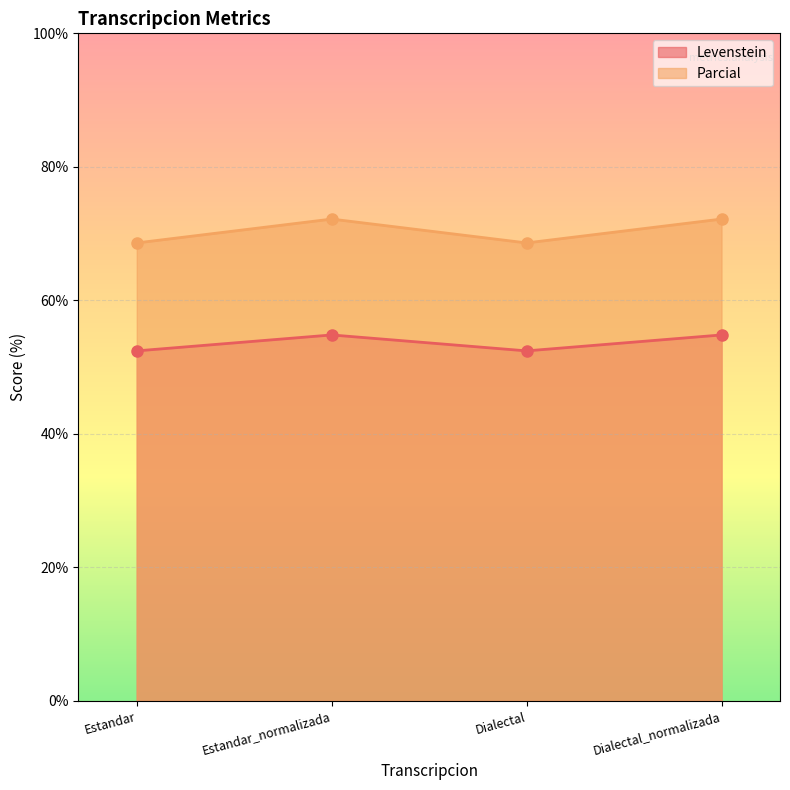

Reading left to right, extract all data points from this chart.

Levenstein: 52.4	54.8	52.4	54.8
Parcial: 68.6	72.2	68.6	72.2